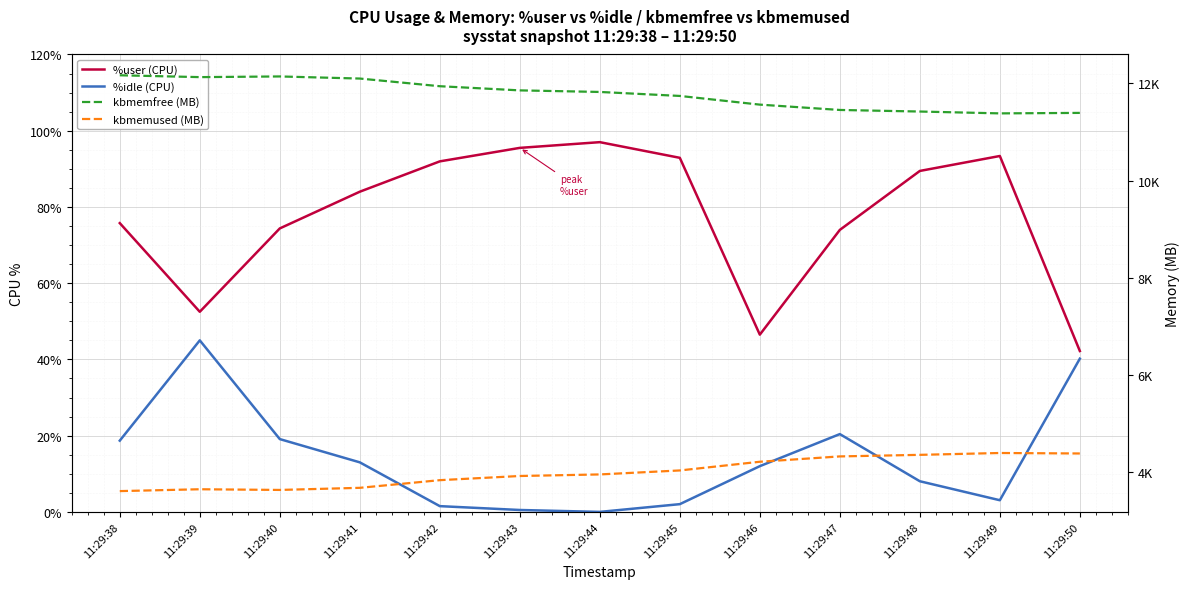

What is the maximum value for %idle (CPU)?

45.0